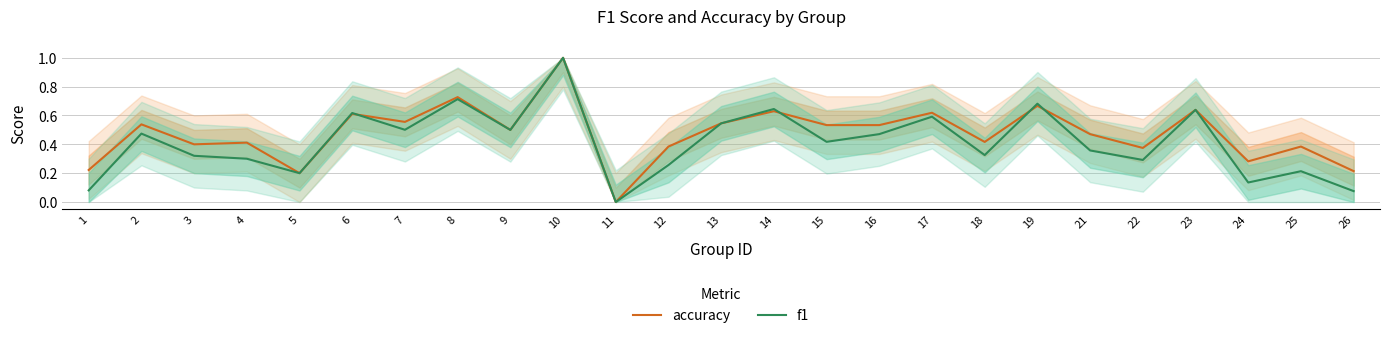

What is the highest value of the f1 series?

1.0